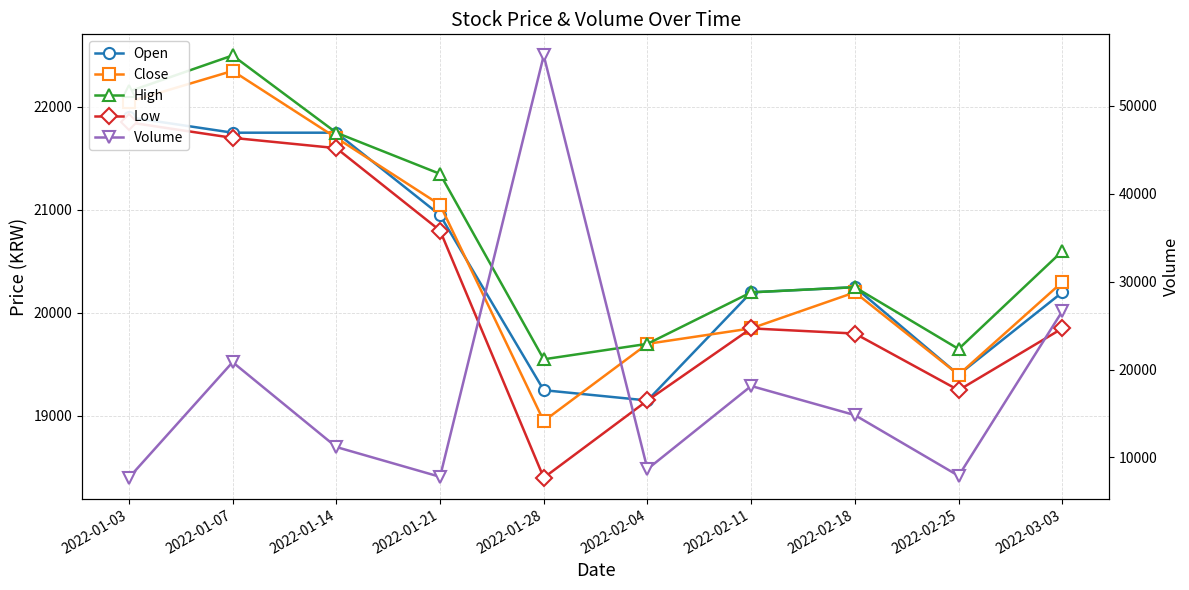

How many values in the High series are below 20600?

5